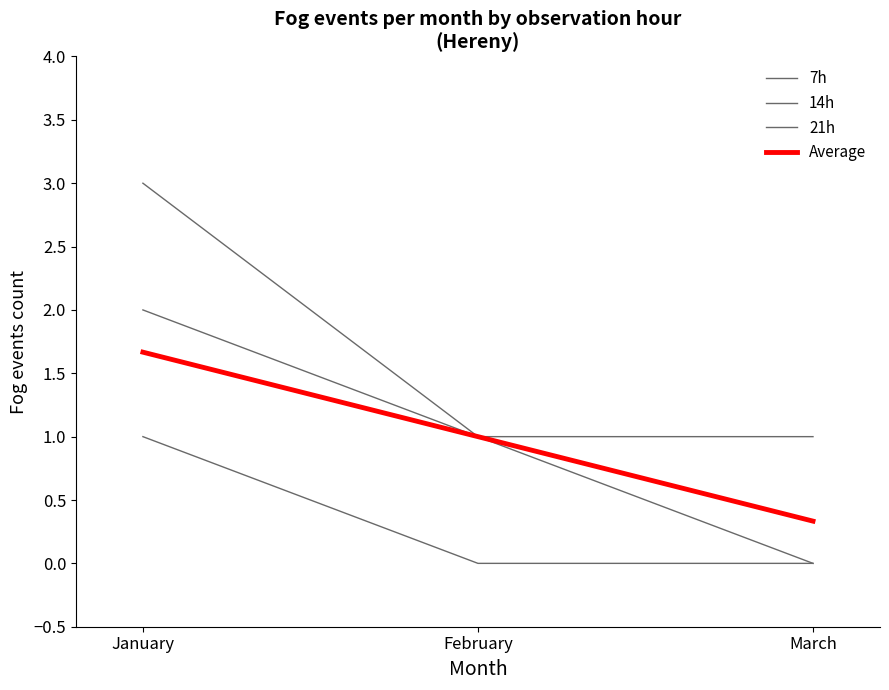

How many lines are shown in the chart?

4